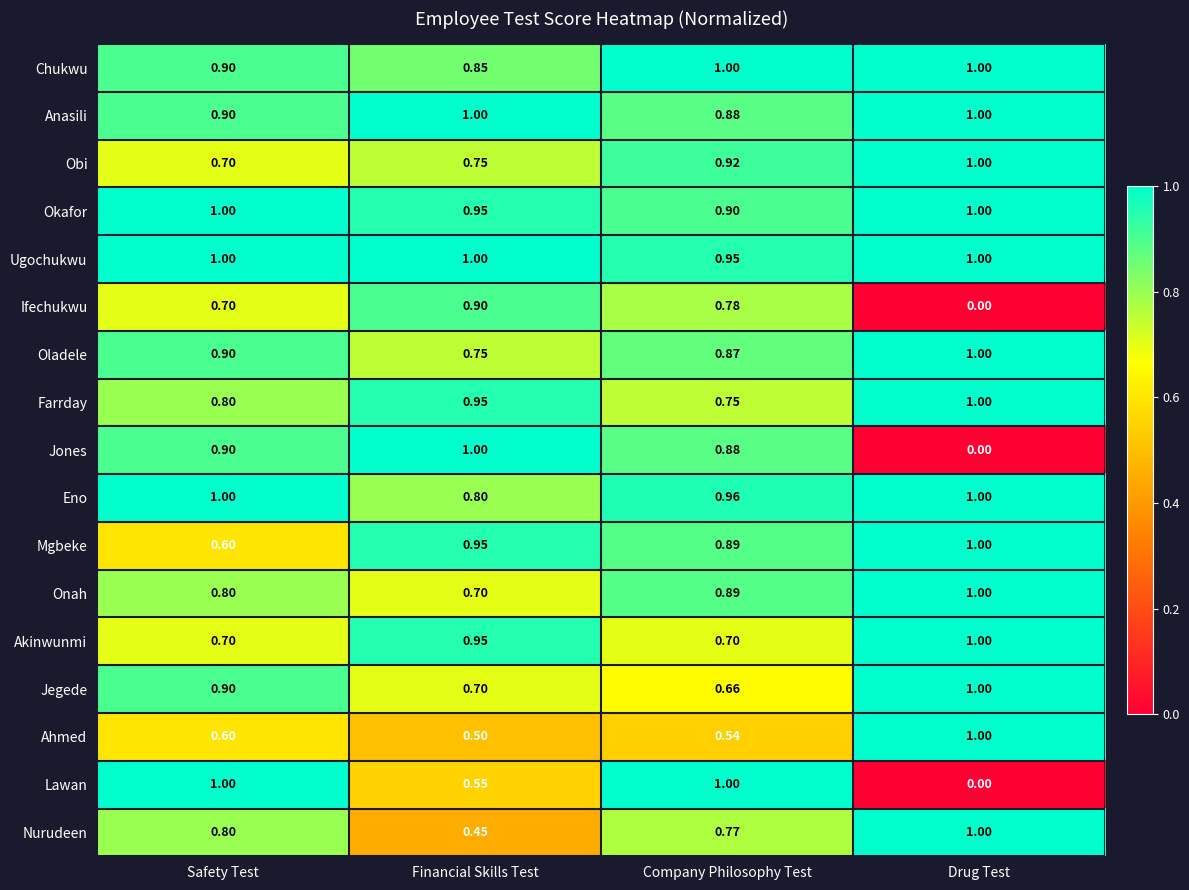

At which category is the sum across all series the highest?

Company Philosophy Test